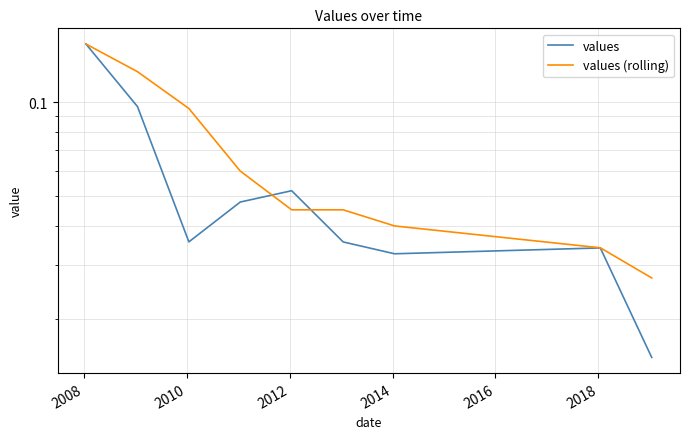

True or false: values (rolling) and values intersect in this chart.

True